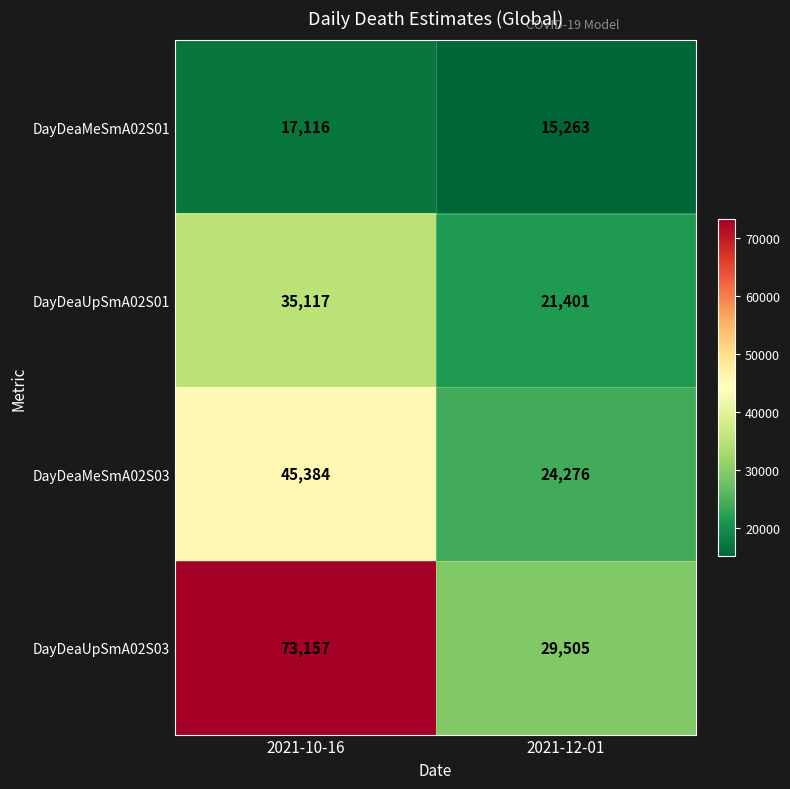

The DayDeaMeSmA02S01 series shows 20763 at 2021-12-01. True or false?

False